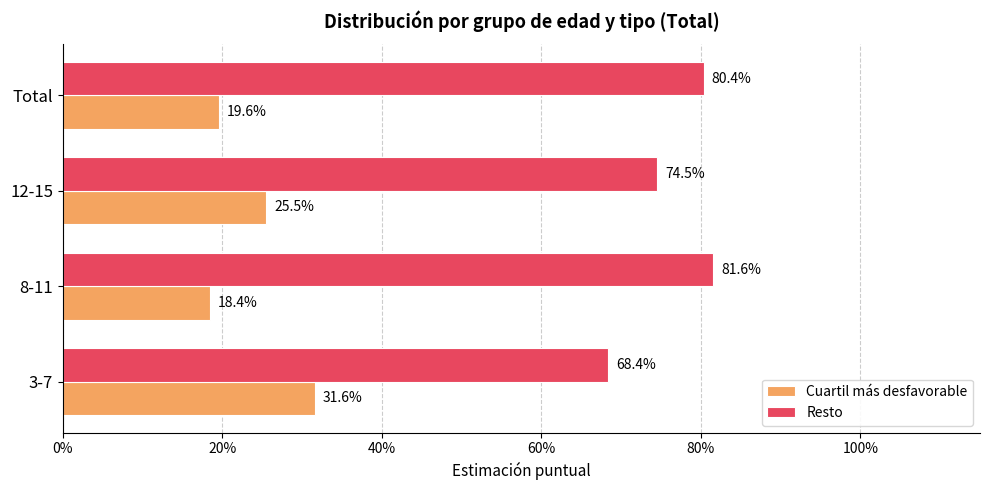

Which series has the largest range (max minus min)?

Cuartil más desfavorable